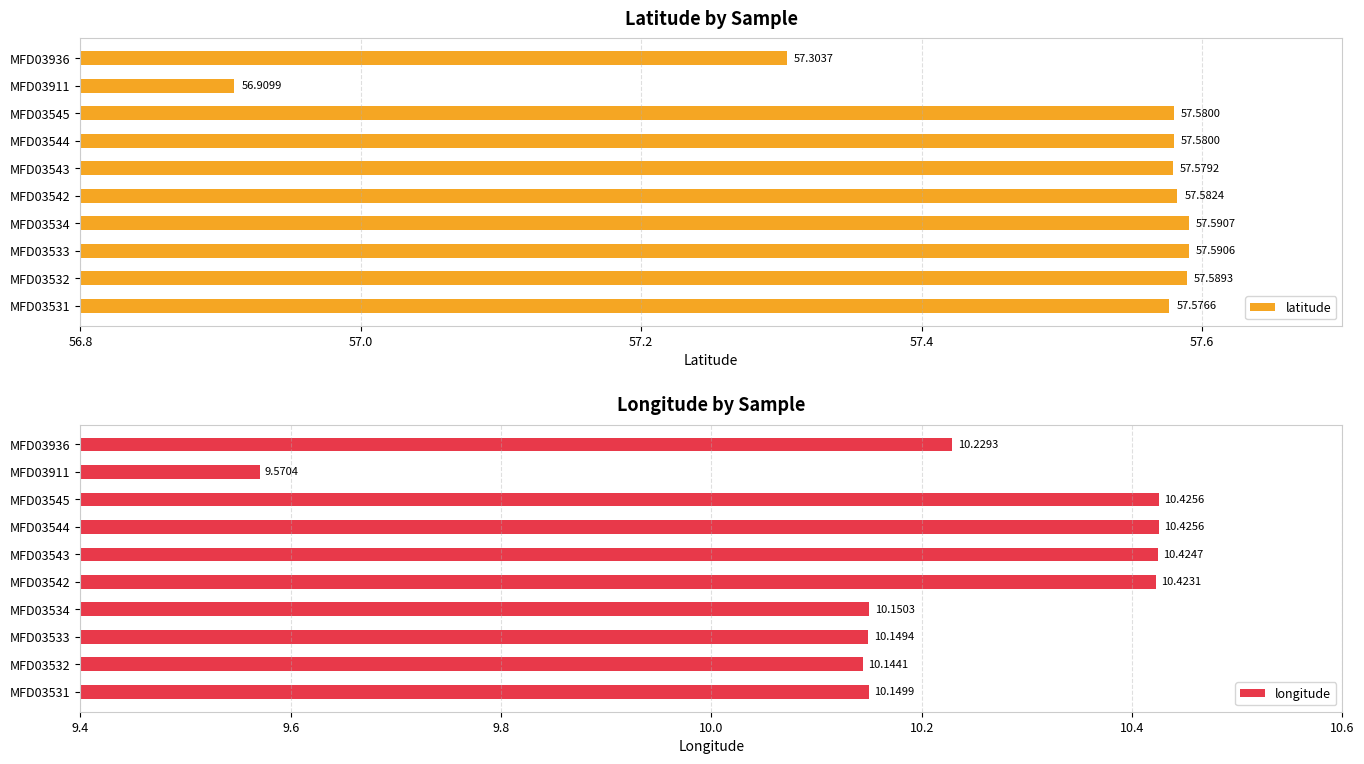

What is the sum of the longitude values at MFD03533 and MFD03534?

20.3